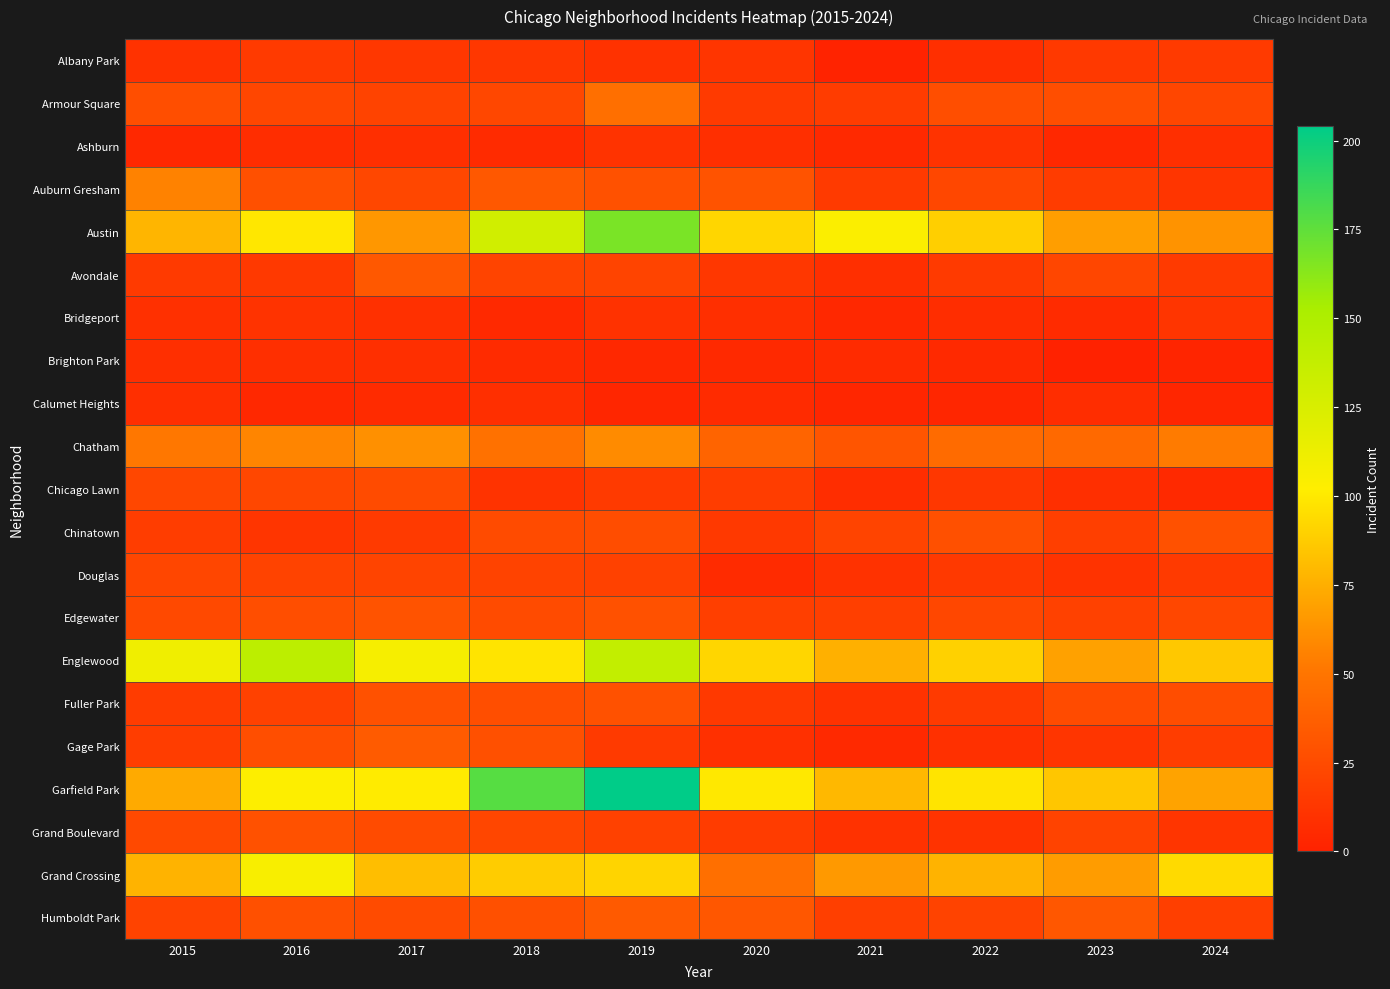

List the series in order of their peak value, lowest first.

Brighton Park, Calumet Heights, Ashburn, Bridgeport, Albany Park, Douglas, Chicago Lawn, Chinatown, Fuller Park, Grand Boulevard, Edgewater, Avondale, Humboldt Park, Gage Park, Armour Square, Auburn Gresham, Chatham, Grand Crossing, Englewood, Austin, Garfield Park